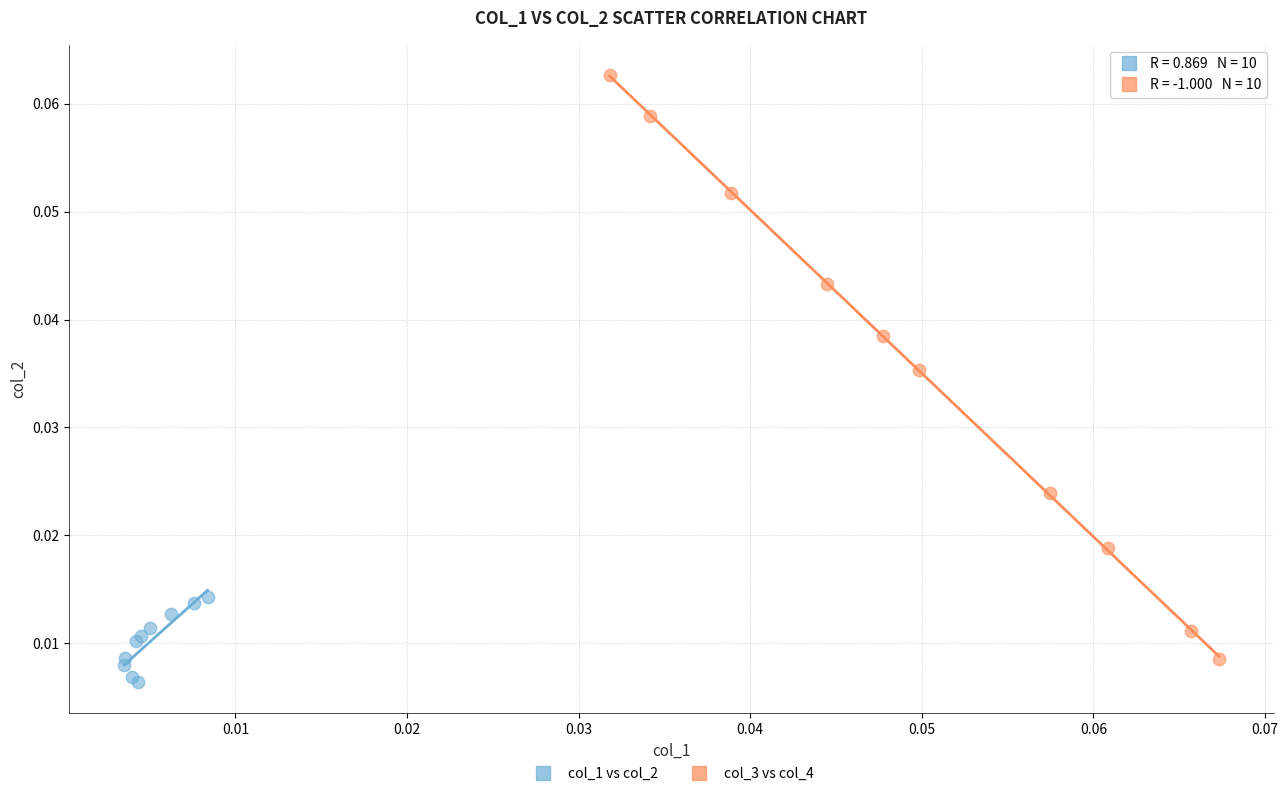

Which series reaches the minimum Y coordinate?

col_1 vs col_2